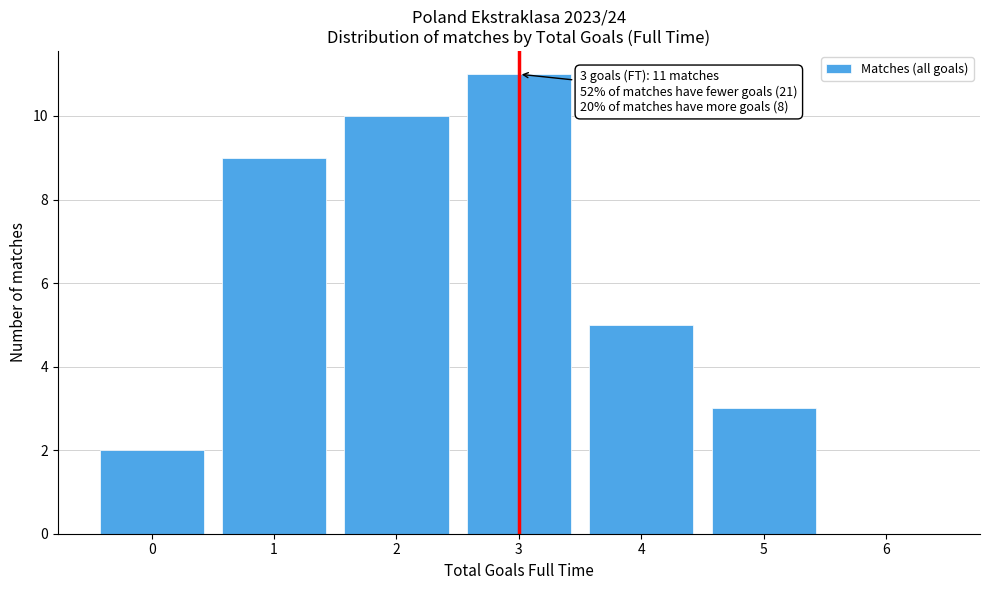

Over which range of the x-axis is the bar tallest?

2.5 to 3.5